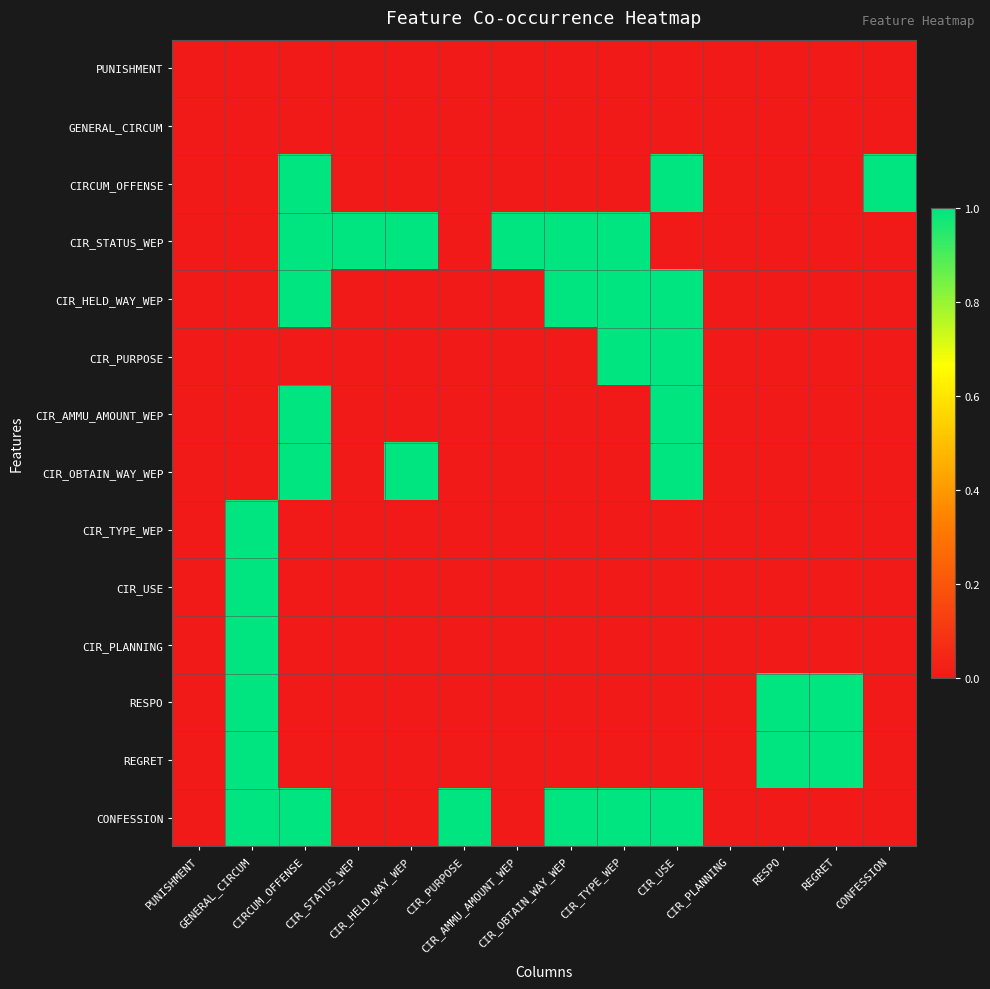

Which label corresponds to the largest value in the chart?

CIRCUM_OFFENSE